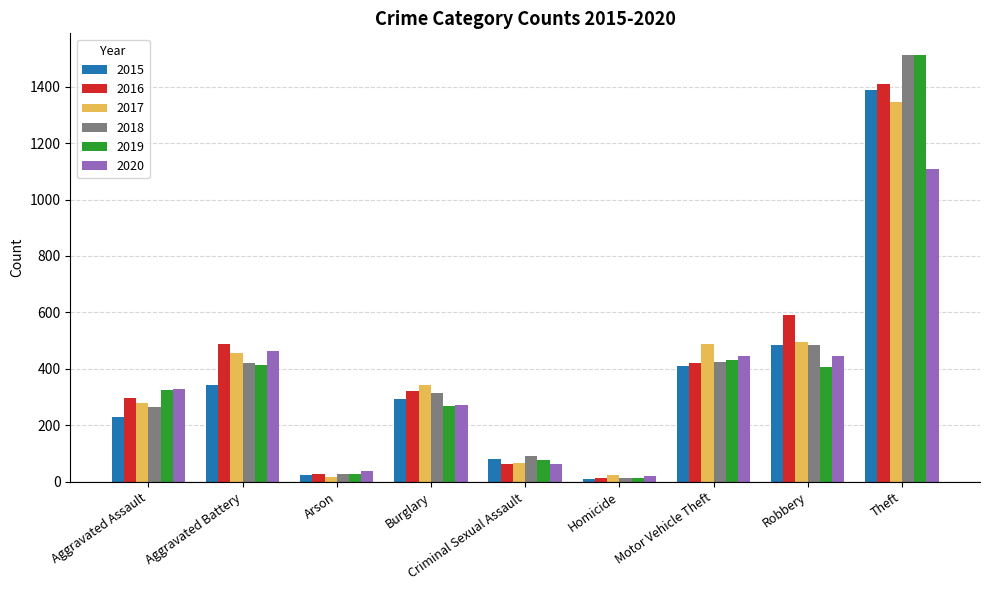

Which category has the highest value across all series?

Theft